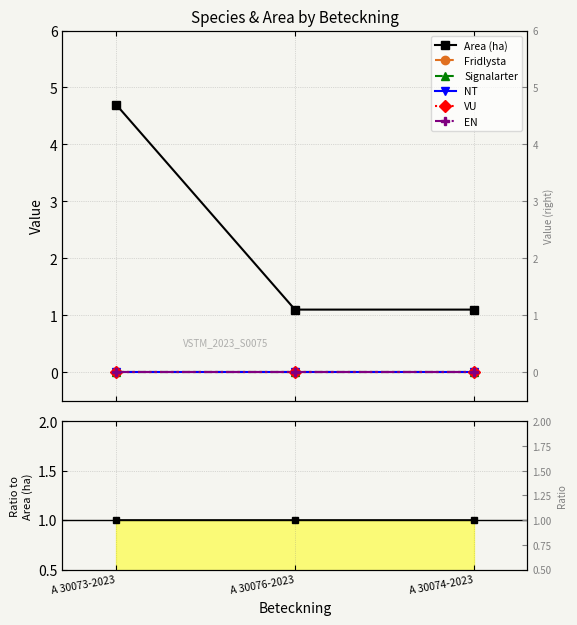

Rank the series by their maximum value, from highest to lowest.

Area (ha), Fridlysta, Signalarter, NT, VU, EN